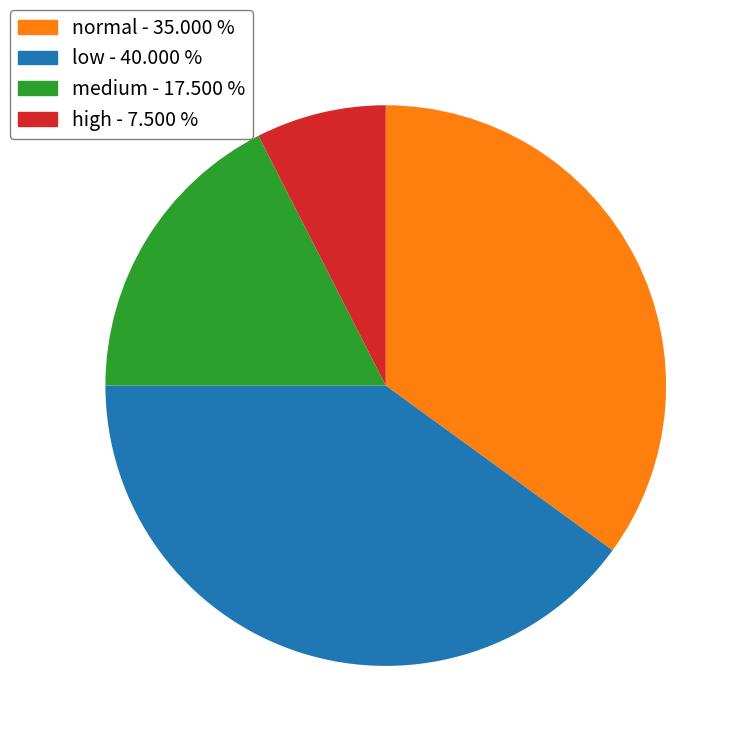

Which slice is the largest?

low